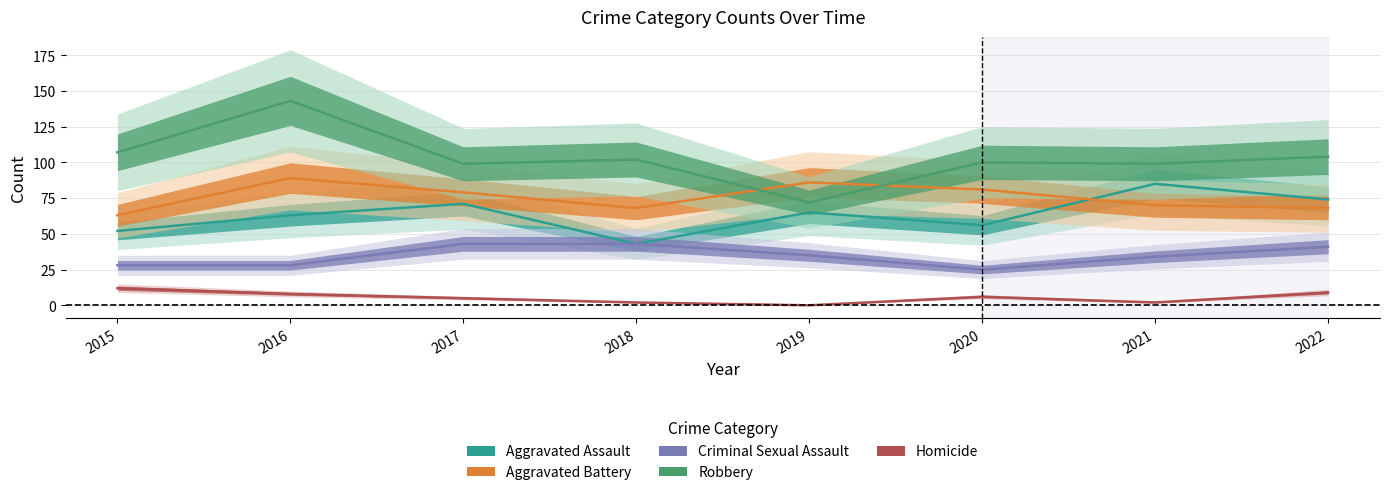

True or false: Aggravated Assault has a value of 71 at 2017.

True